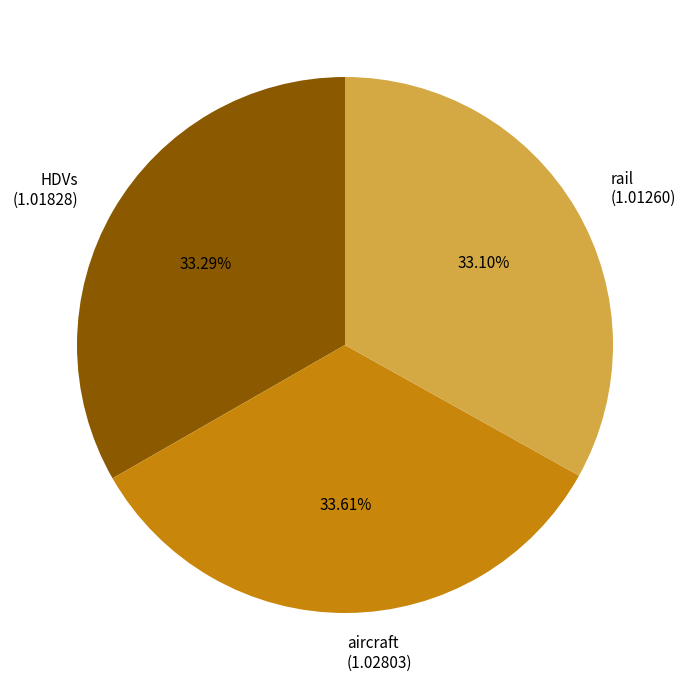

What is the ratio of the value at aircraft (1.02803) to the value at rail (1.01260)?

1.0